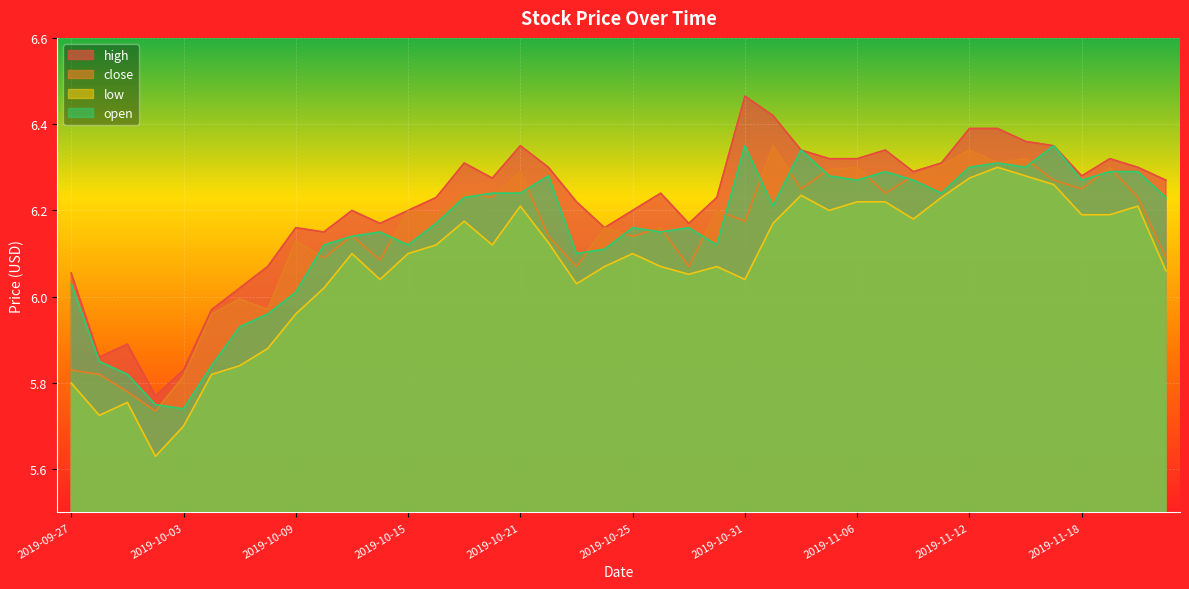

What is the sum of all low values?

242.8